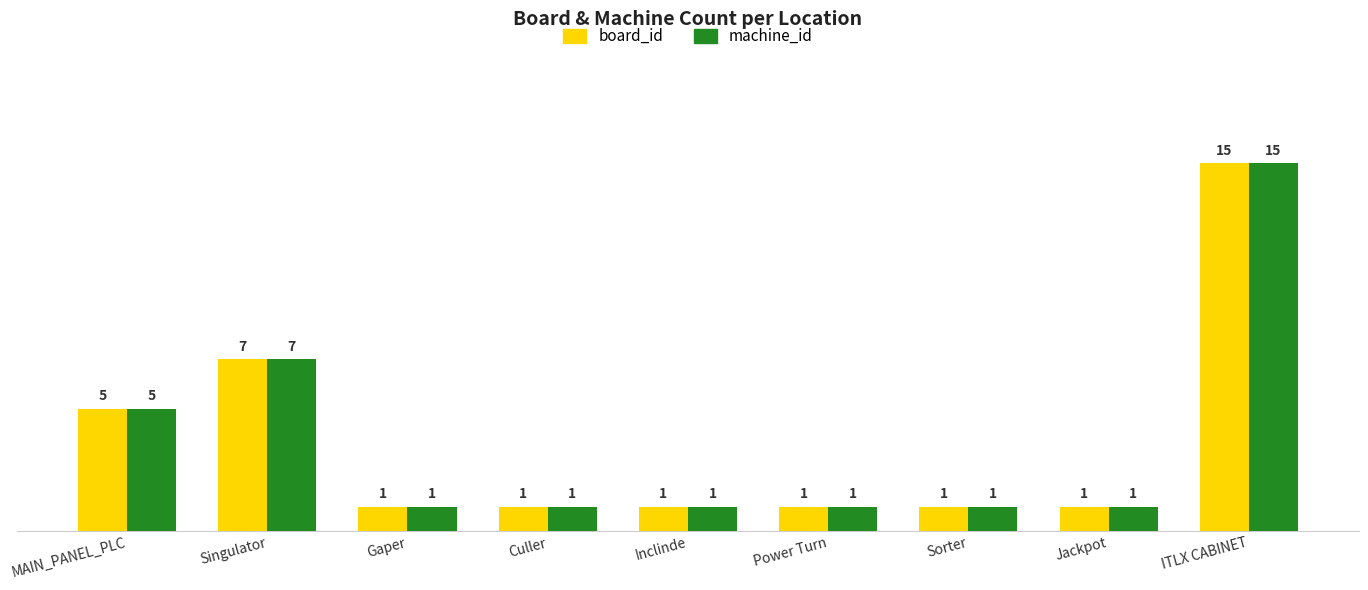

The value of machine_id at MAIN_PANEL_PLC is 5. True or false?

True